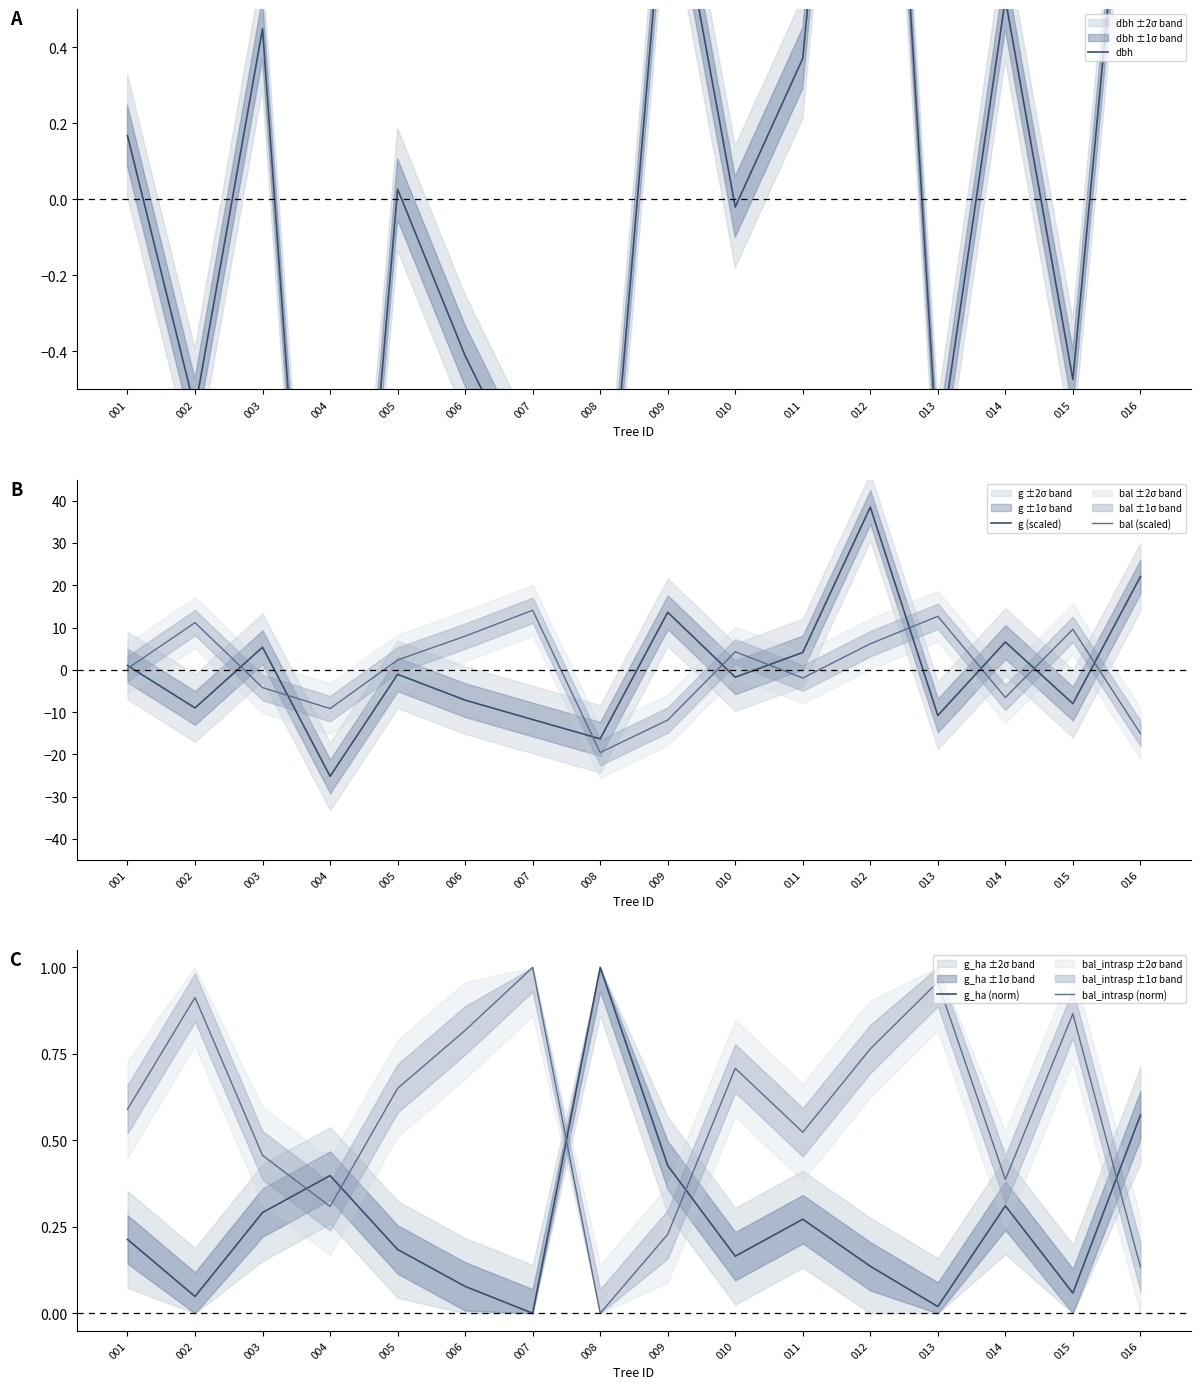

Which series changed the most between 005 and 013?

bal (scaled)